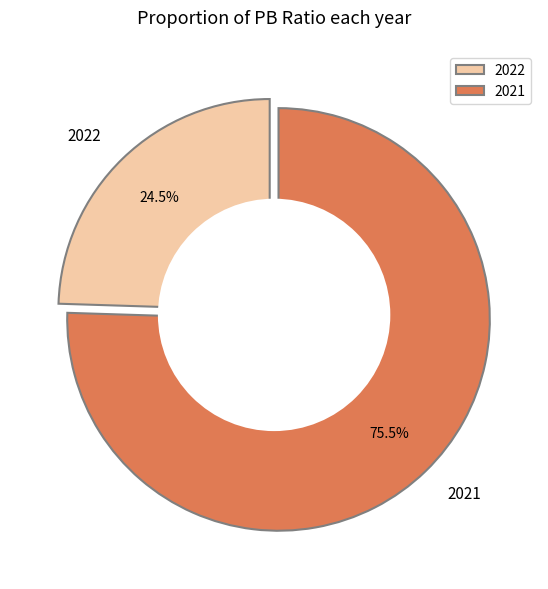

Which category has the biggest portion of the pie?

2021